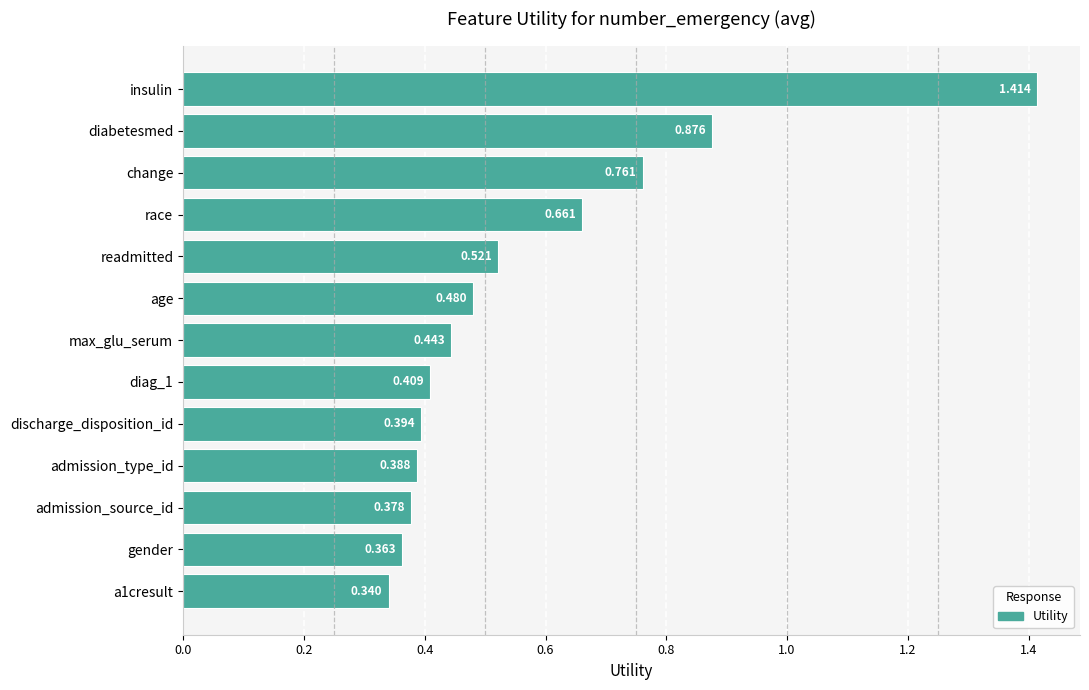

Which label corresponds to the smallest value in the chart?

a1cresult